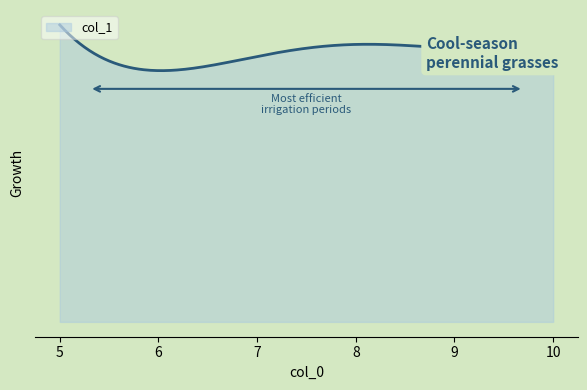

Is this an area chart (filled region under the line)?

Yes